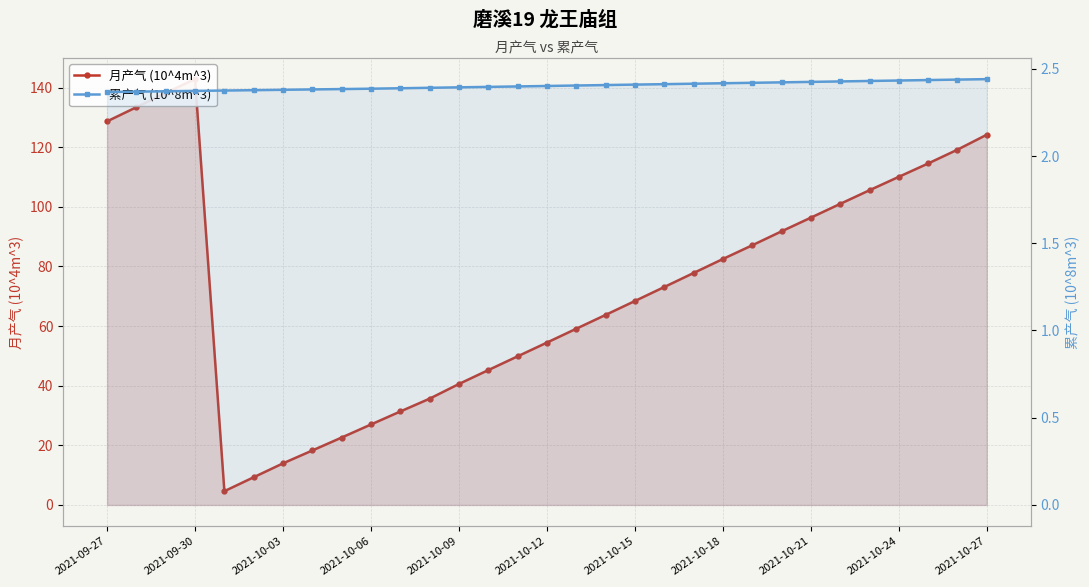

How many 累产气 (10^8m^3) values are between 2 and 3?

31